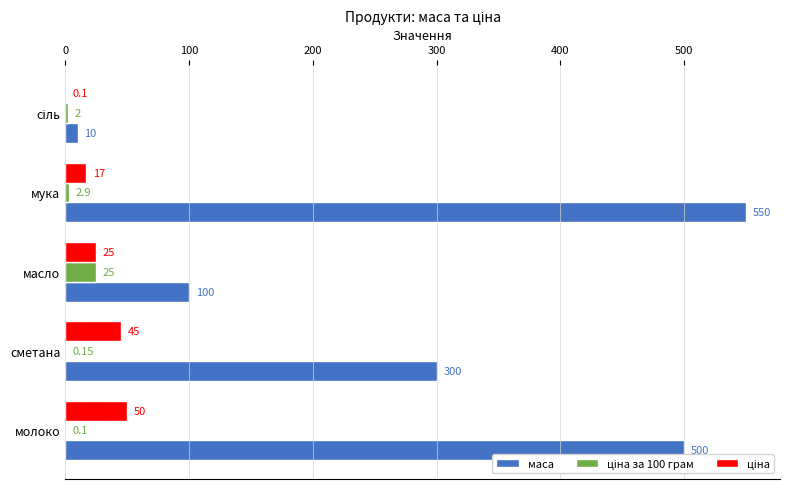

Which series has the largest total across all categories?

маса